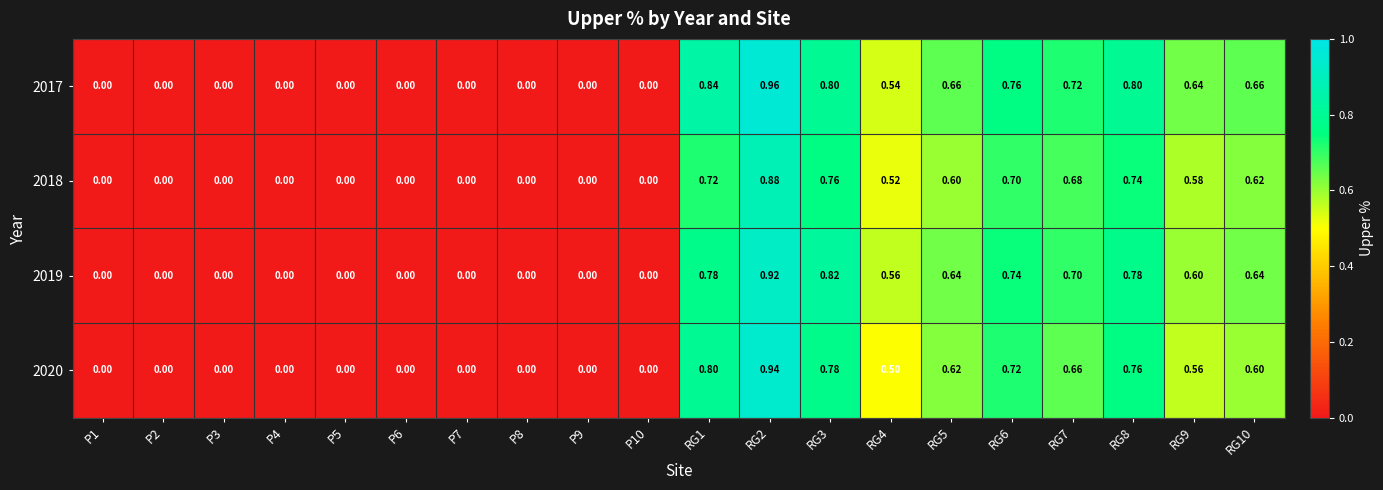

Which series has the largest range (max minus min)?

2017